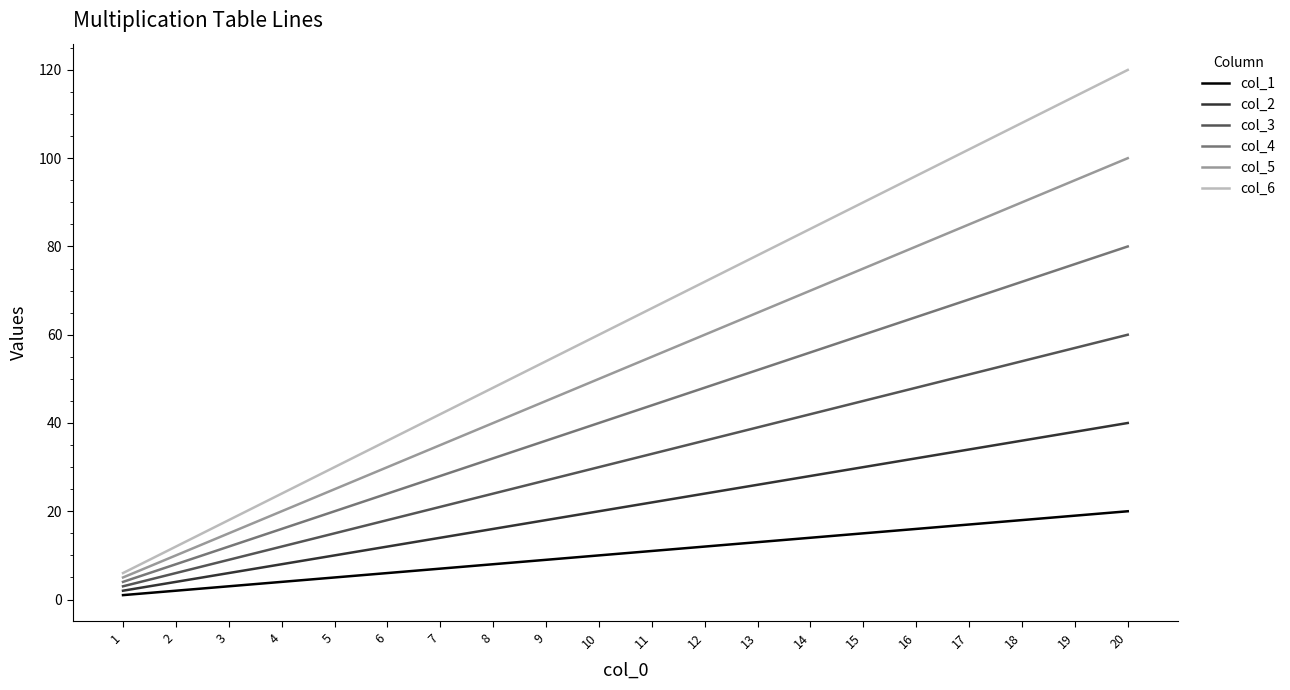

At which category does the chart reach its peak across all series?

20